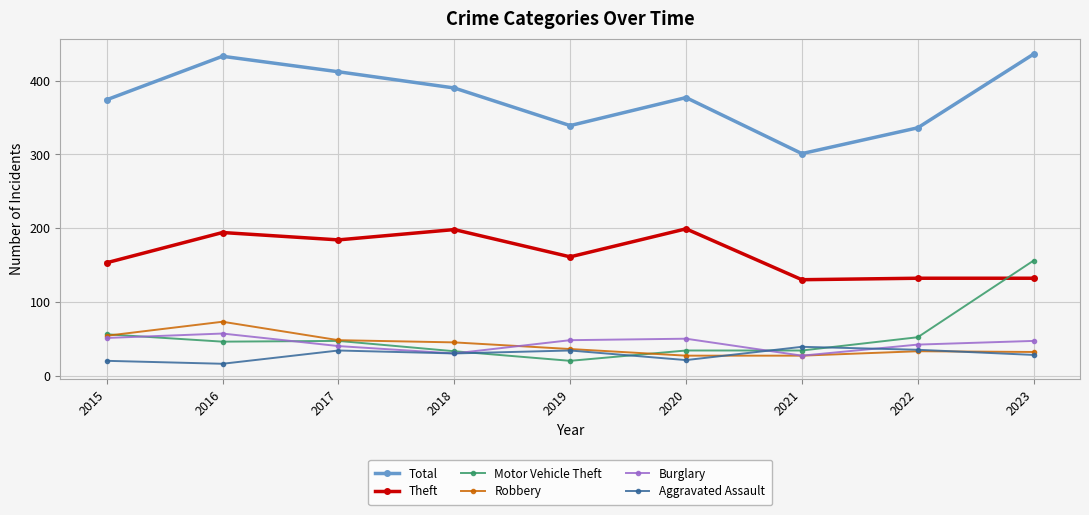

Is the value of Motor Vehicle Theft at 2020 greater than the value of Robbery at 2021?

Yes